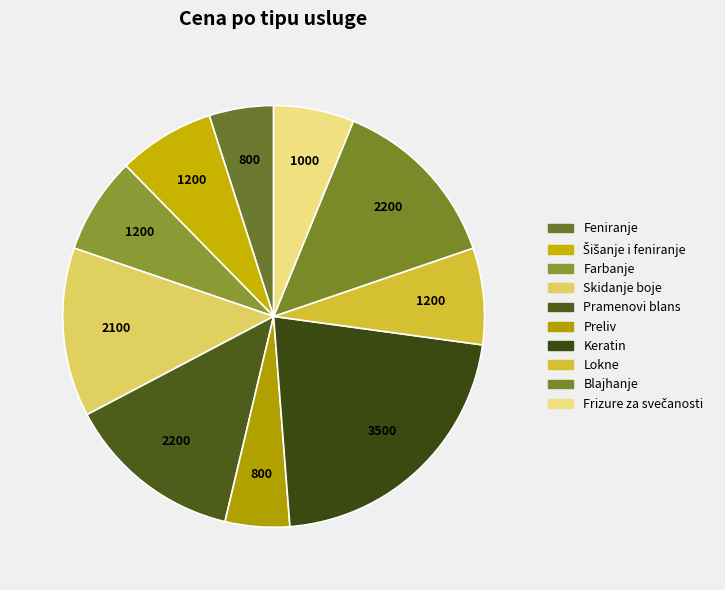

What percentage is NOT represented by Šišanje i feniranje?

92.6%